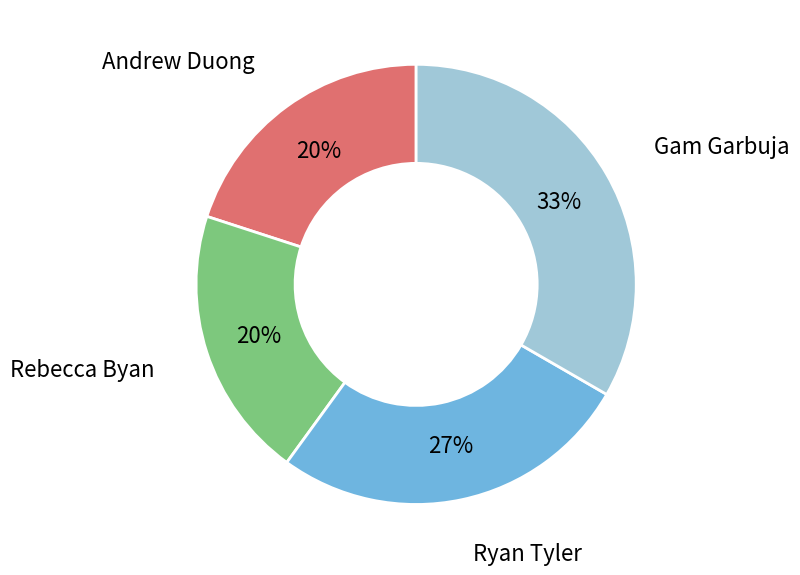

Does Andrew Duong represent more than half of the total?

No